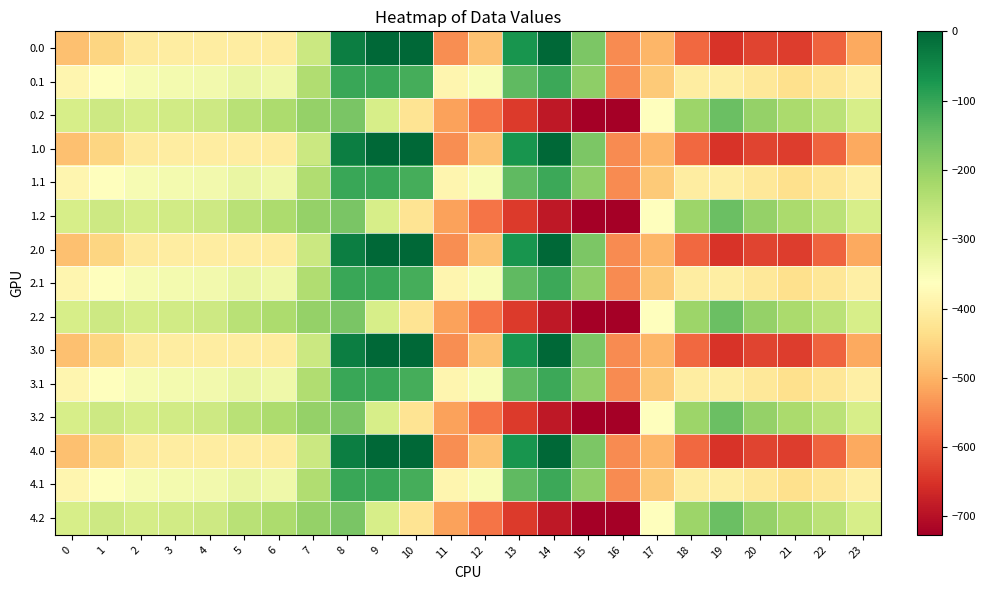

What is the total value across all series at 10?

-2687.7